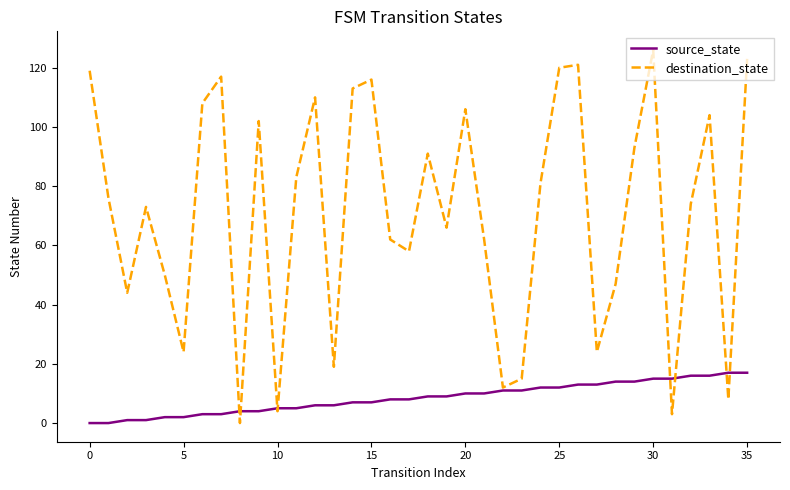

Which series has the widest spread of values?

destination_state